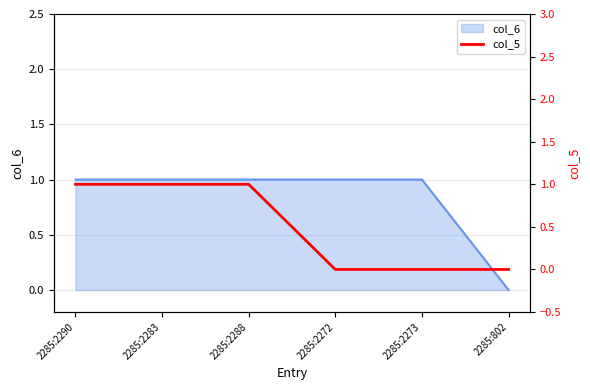

How many lines are shown in the chart?

1